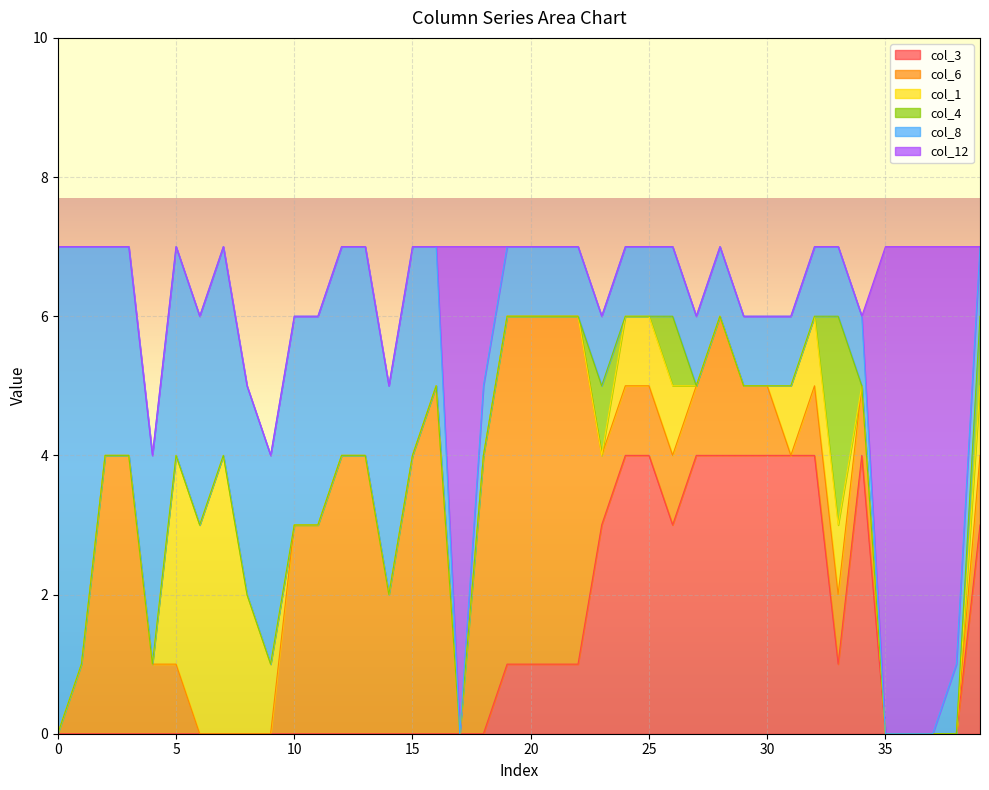

What are all the series names shown in the legend?

col_3, col_6, col_1, col_4, col_8, col_12